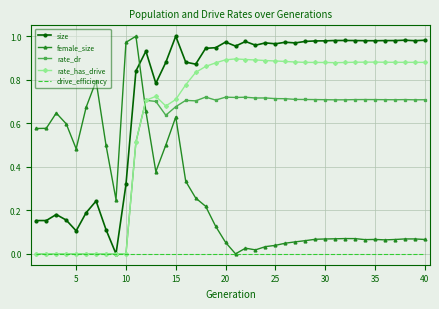

Which series has the largest total across all categories?

size